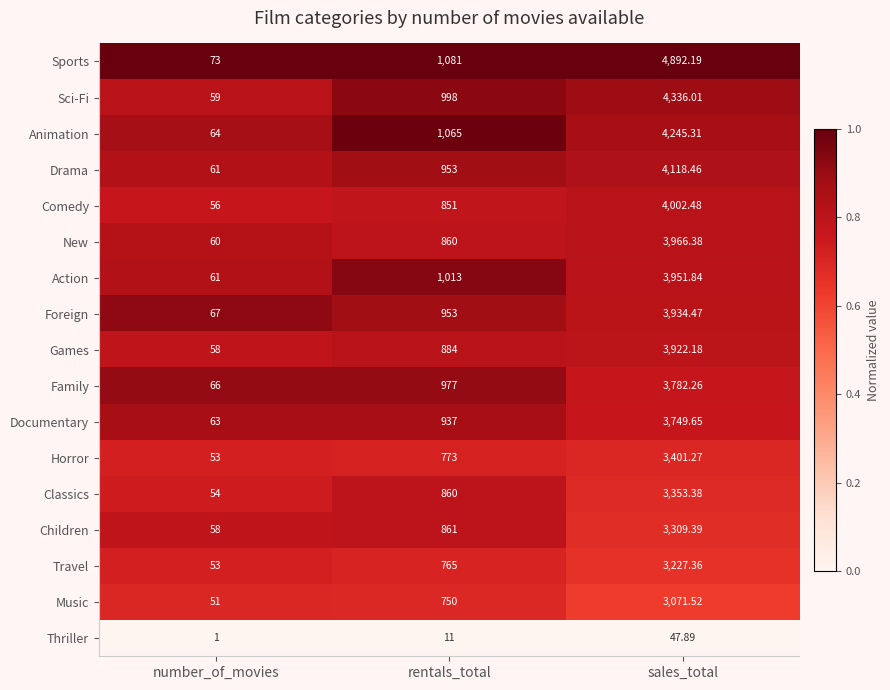

Which label corresponds to the largest value in the chart?

sales_total